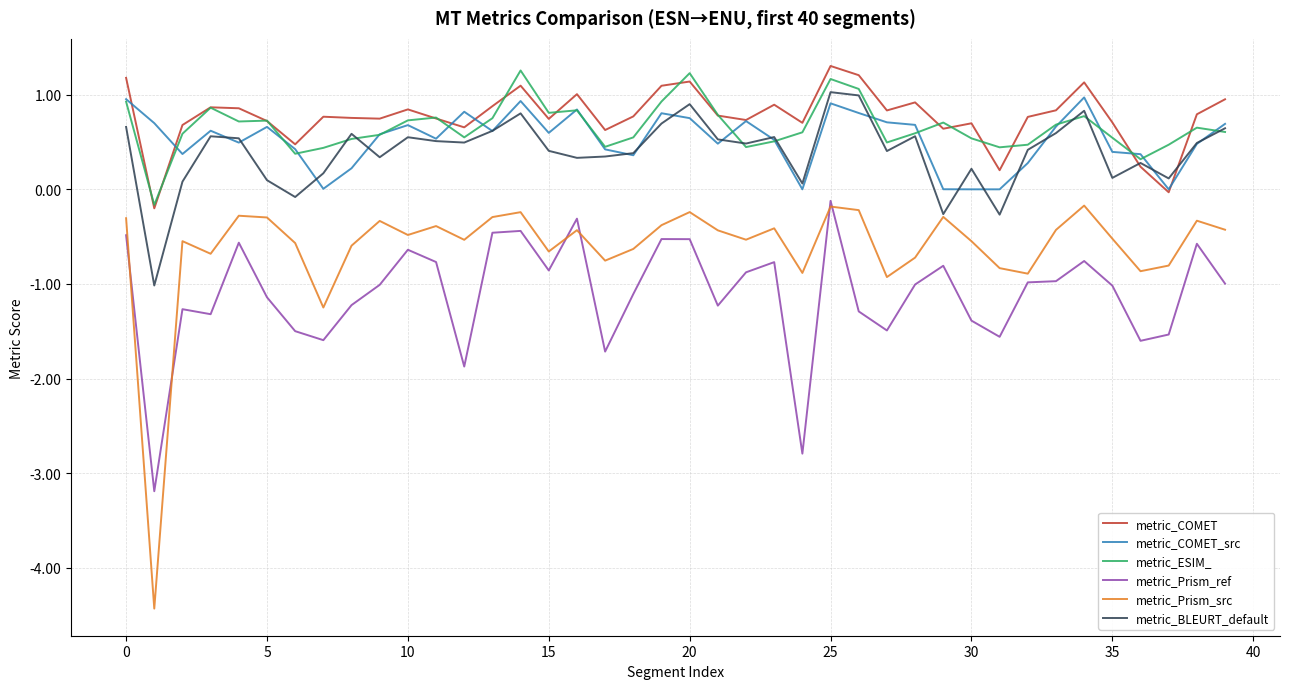

Which series has the widest spread of values?

metric_Prism_src